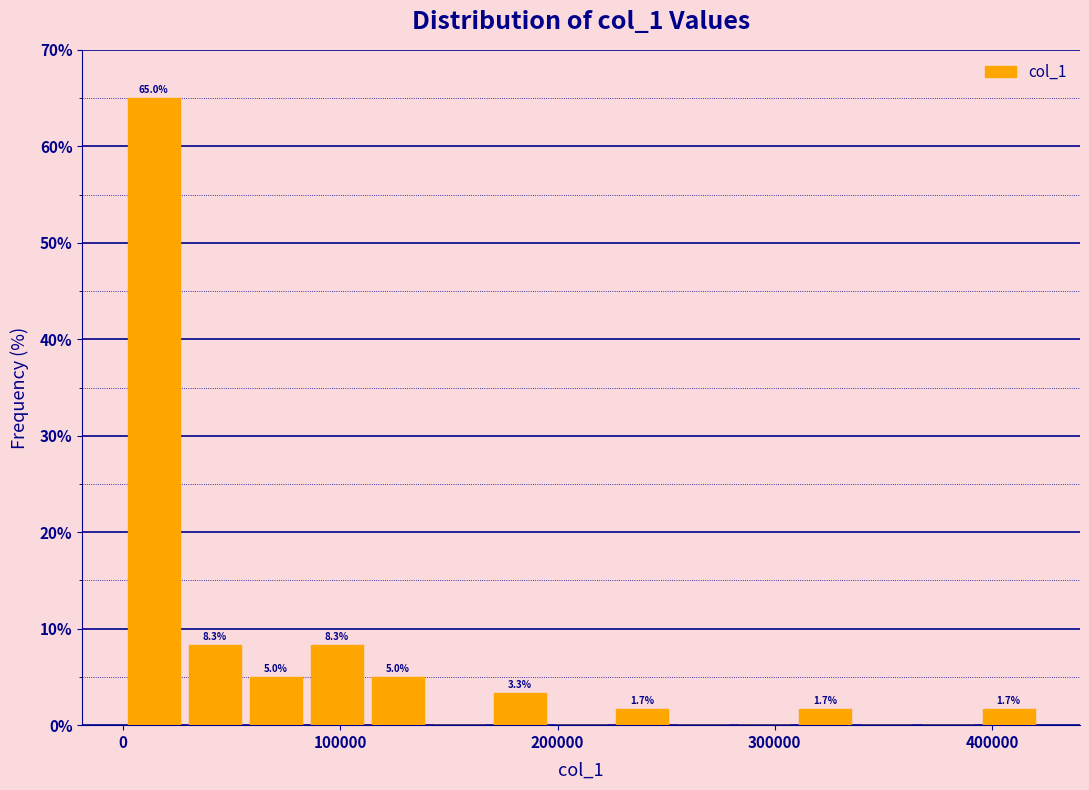

Read against the x-axis, roughly where is the centre of the tallest bar?

10000